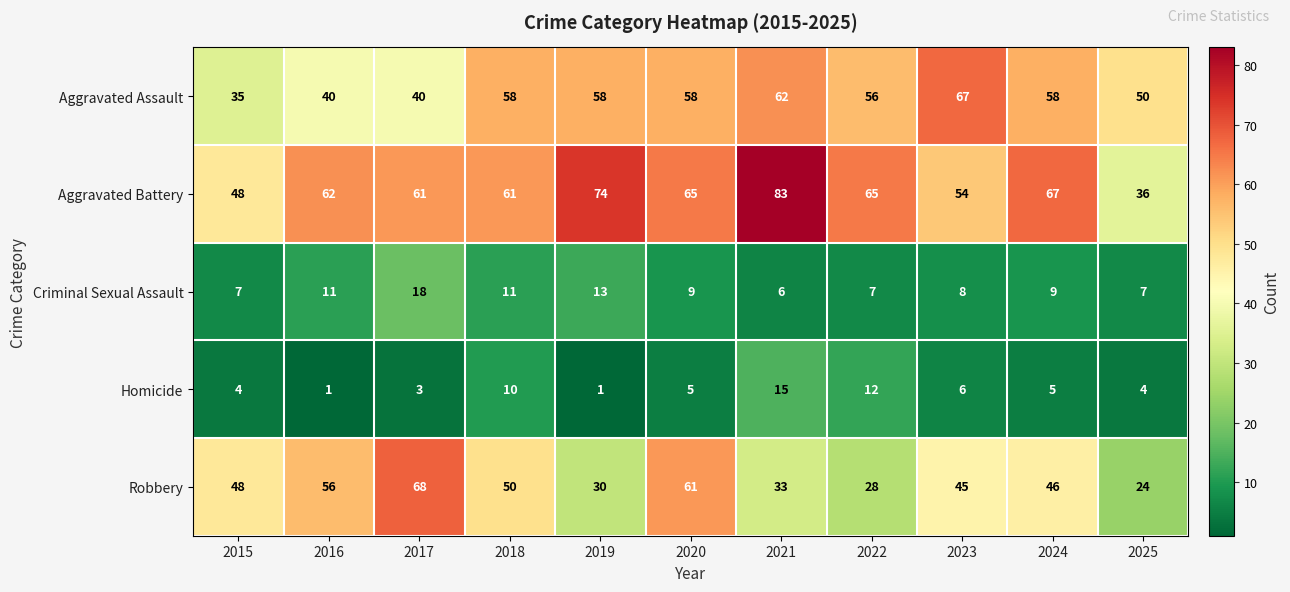

The Aggravated Battery series shows 93 at 2022. True or false?

False